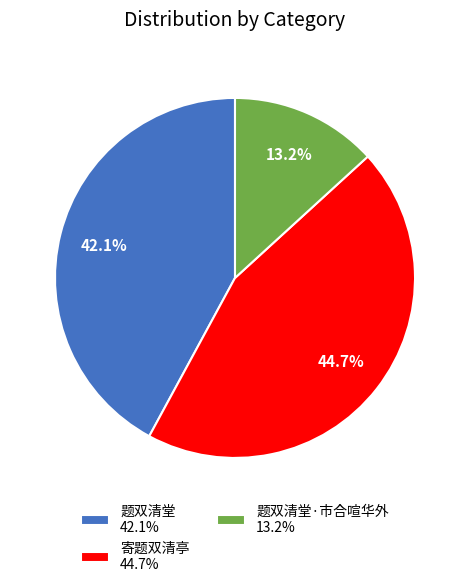

What percentage do 题双清堂 42.1% and 题双清堂·市合喧华外 13.2% together represent?

55.3%